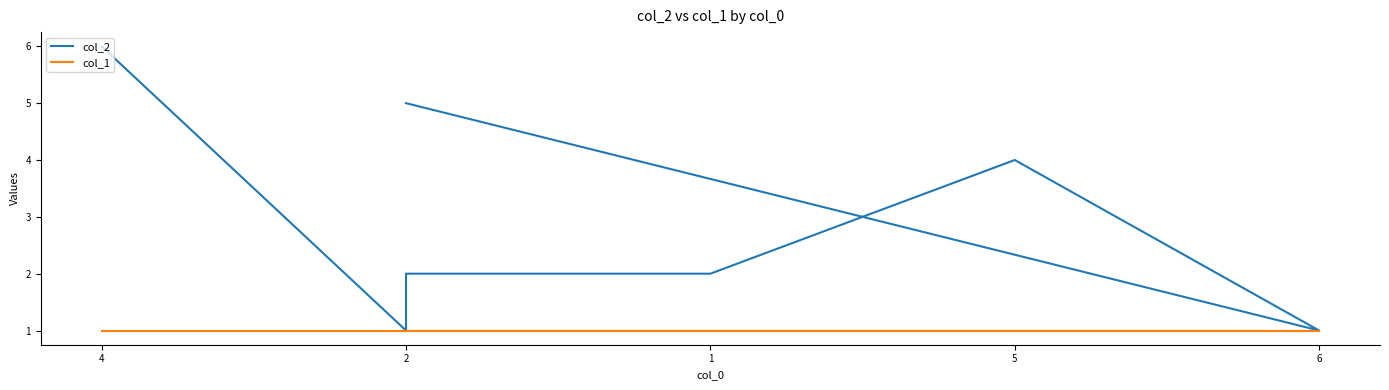

Count the number of categories in the chart.

7